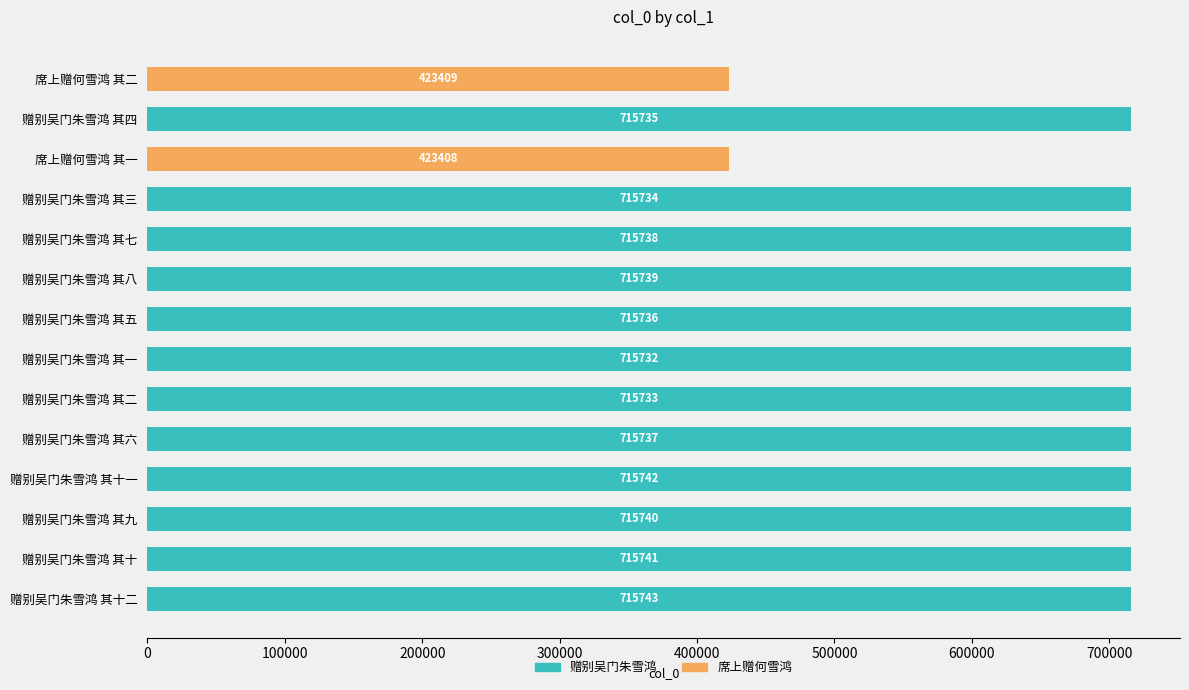

What is the difference between the maximum and minimum values?

292335